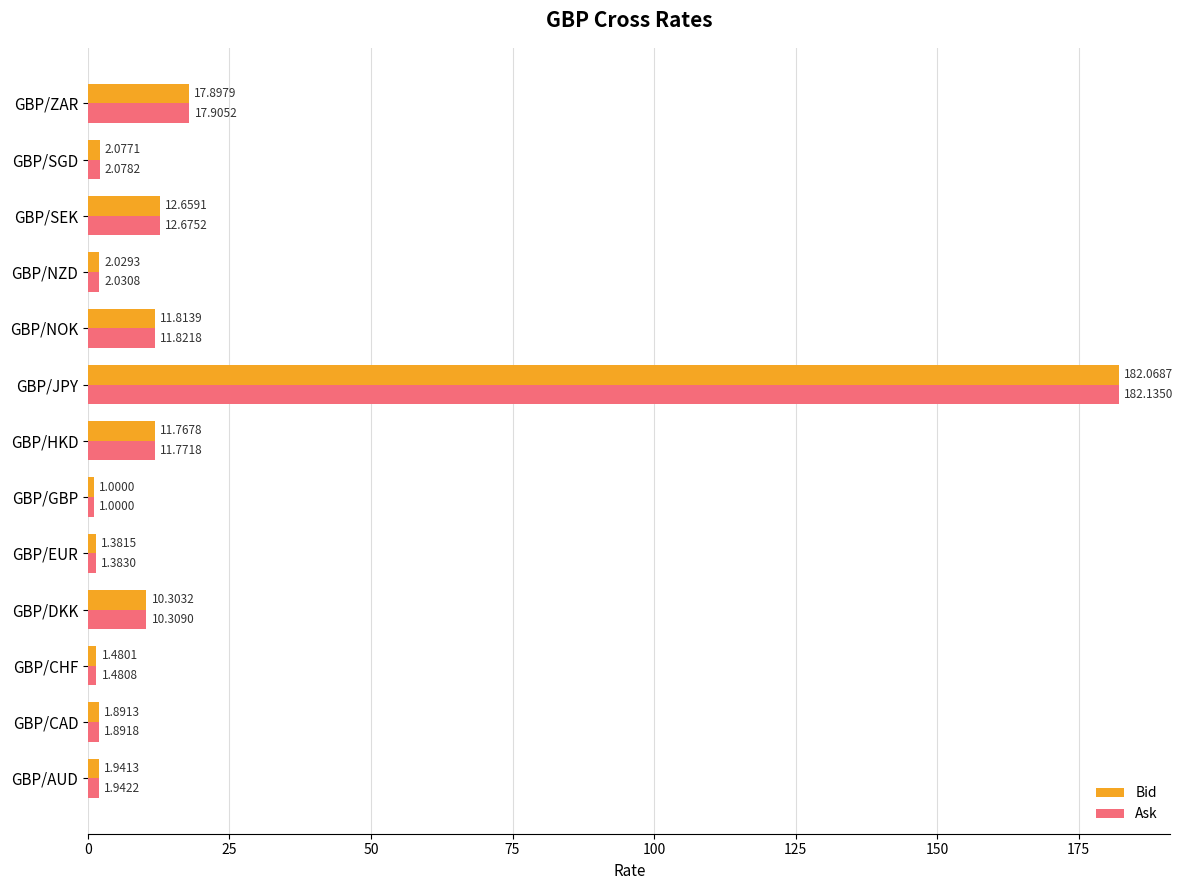

Where is Bid nearest to the value 91?

GBP/ZAR